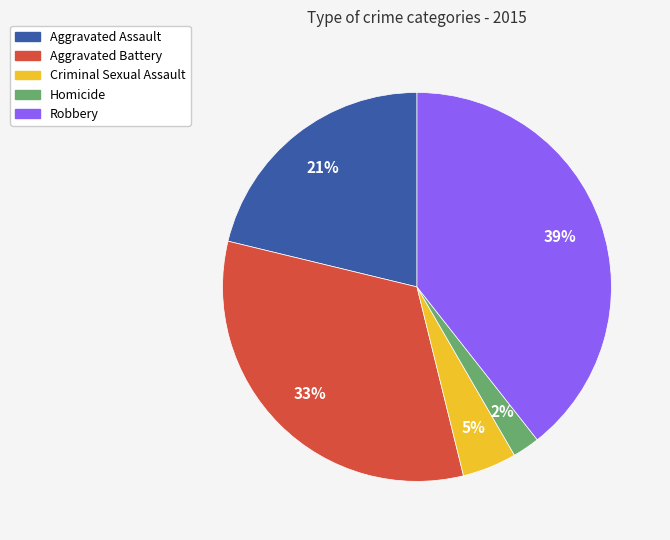

Is the sum of Aggravated Battery and Criminal Sexual Assault greater than half?

No